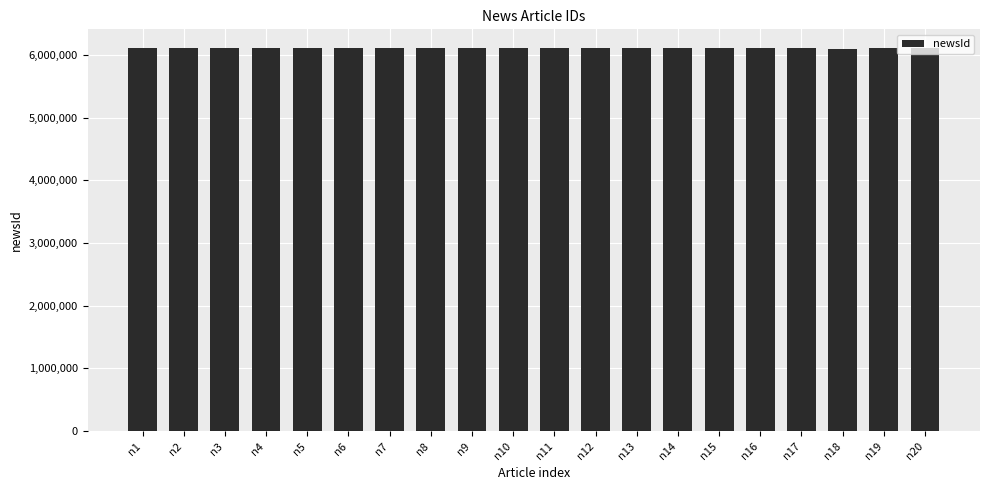

What is the minimum value shown in the chart?

6102767